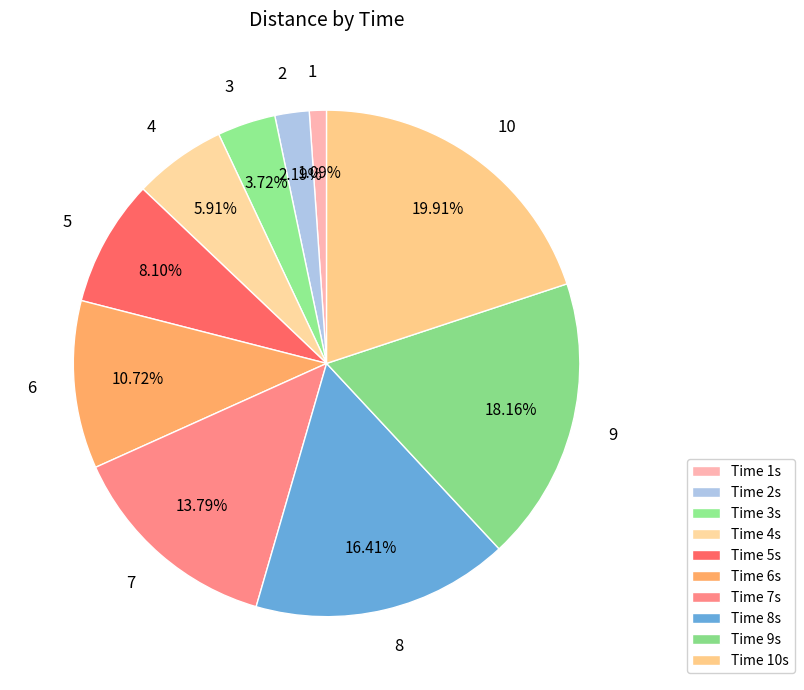

Is it true that 10 is 20% of the pie?

True